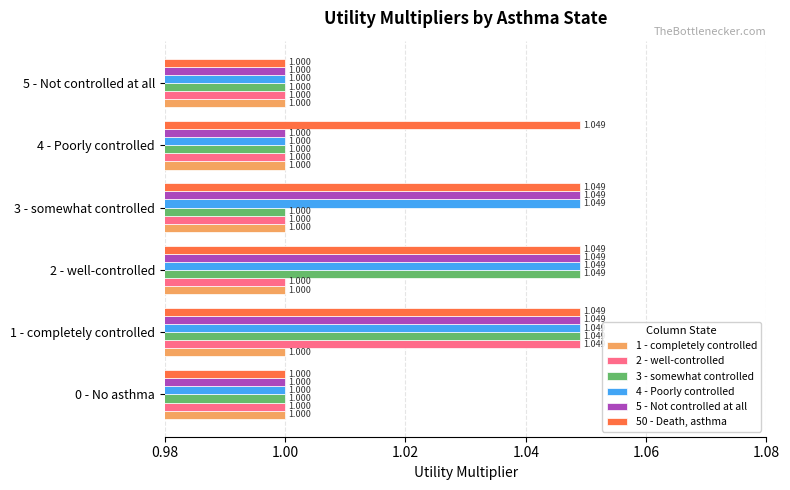

What is the greatest value displayed?

1.0